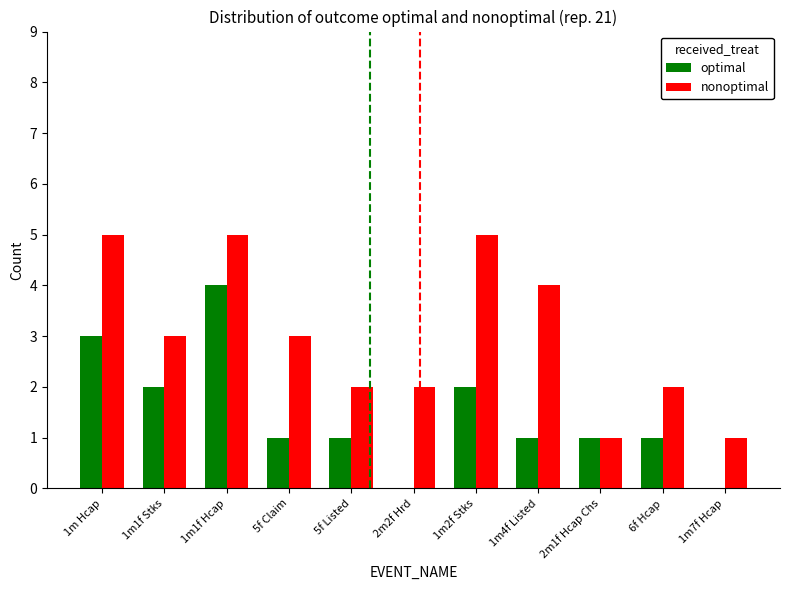

What are all the series names shown in the legend?

optimal, nonoptimal